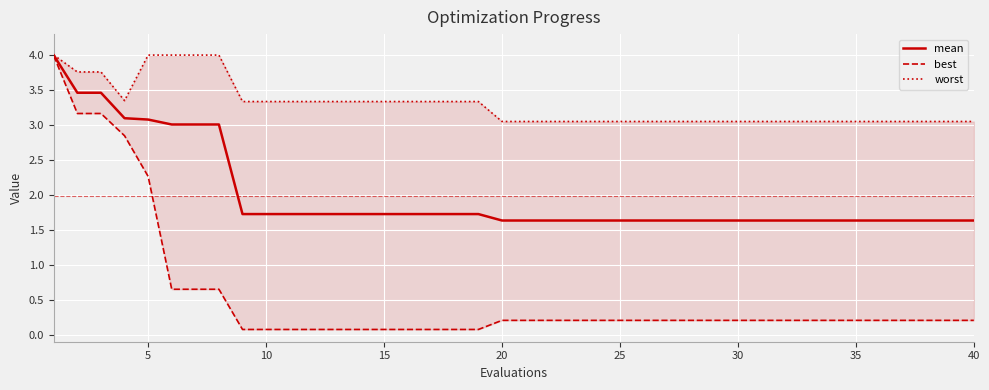

Does the chart display data point markers on the line(s)?

No